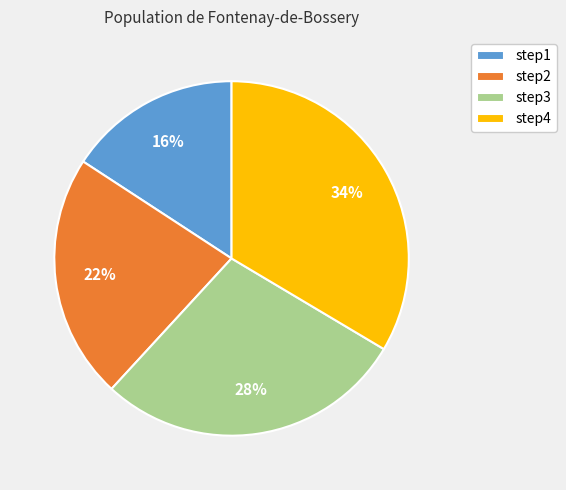

The step4 slice represents 19% of the pie. True or false?

False